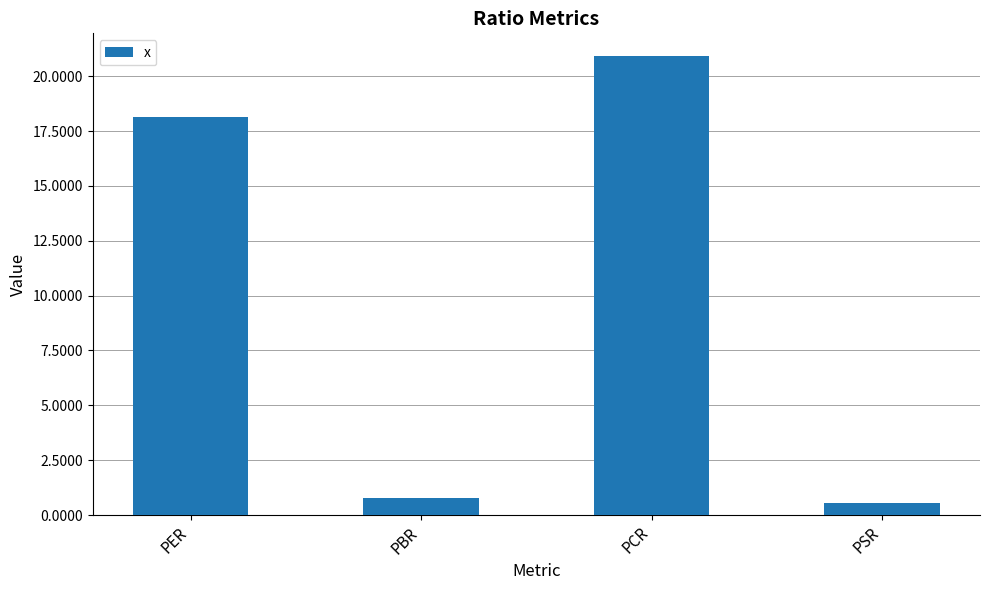

What is the label of the 3rd bar from the right?

PBR